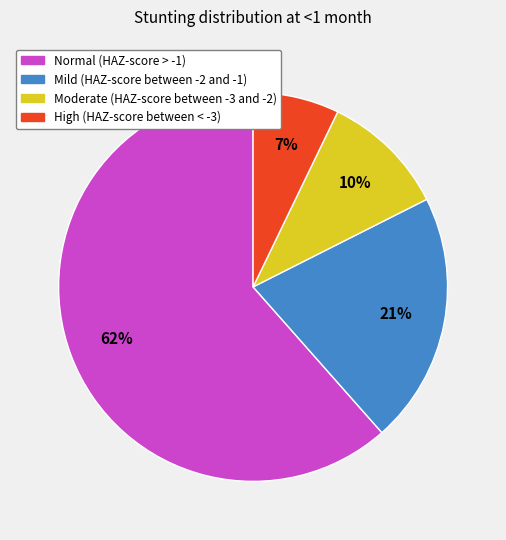

Which category has the smallest portion of the pie?

High (HAZ-score between < -3)